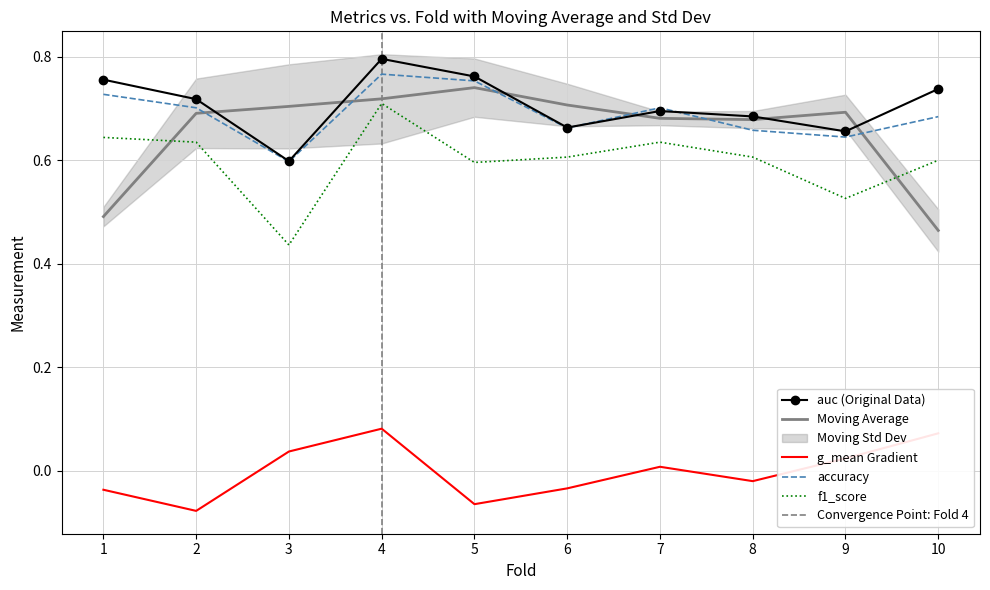

At which category is the sum across all series the highest?

4